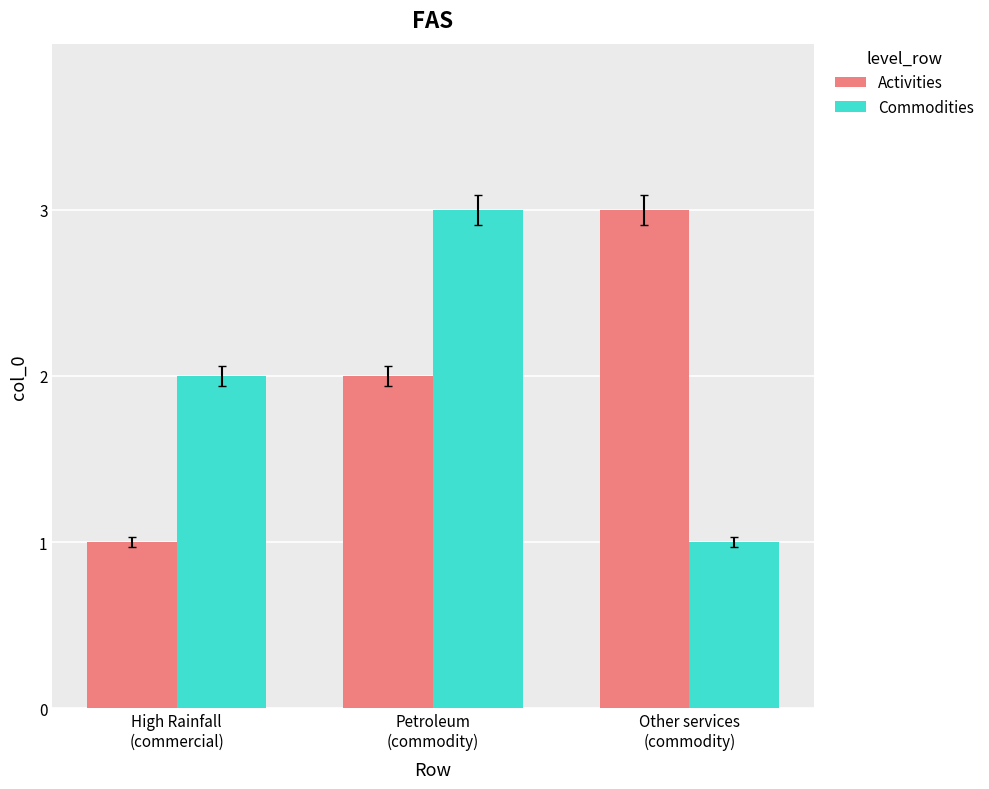

What is the difference between the maximum and minimum values in the Activities series?

2